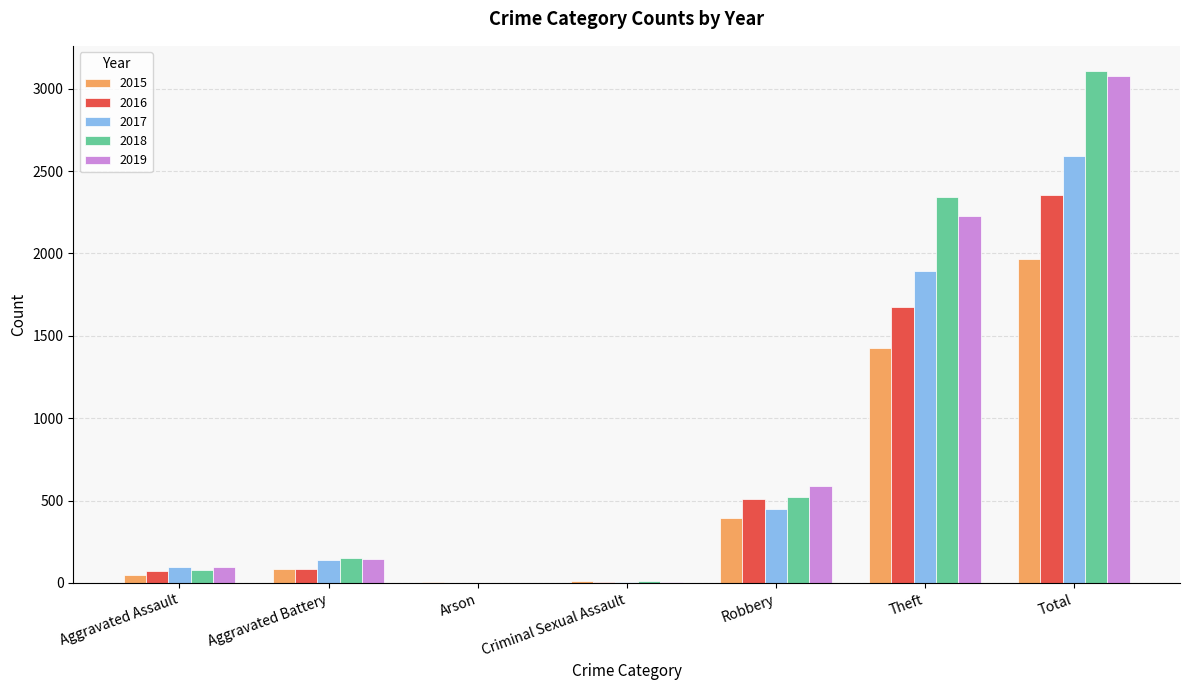

At which label is 2015 closest to 985?

Theft